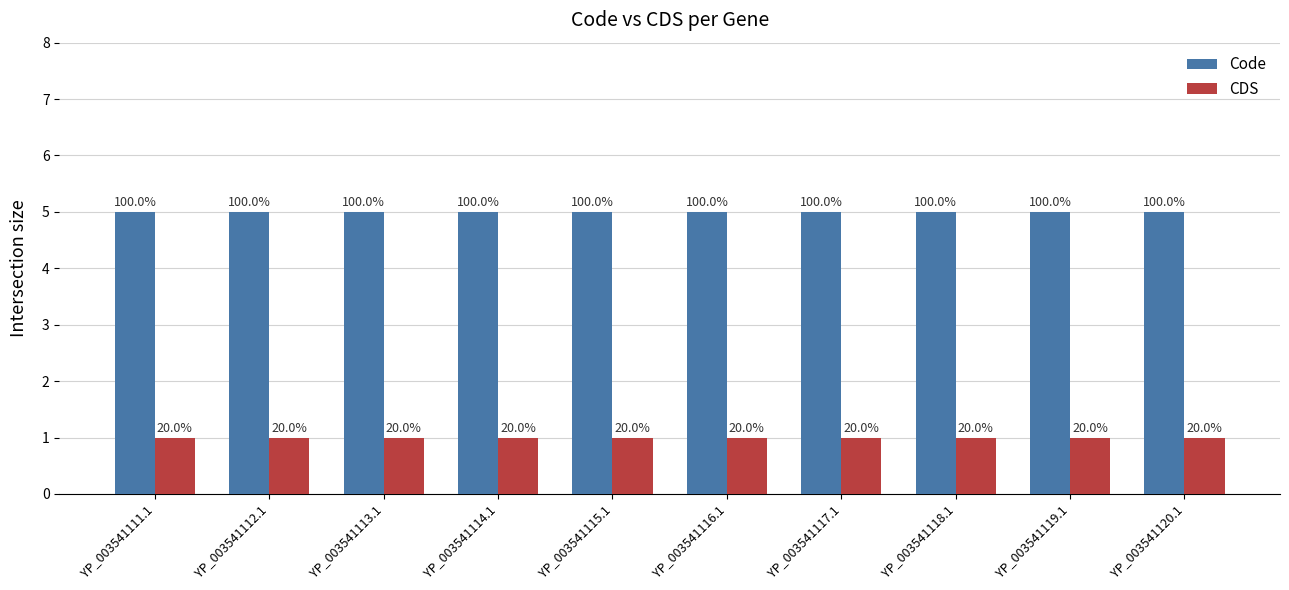

Which series has the widest spread of values?

Code